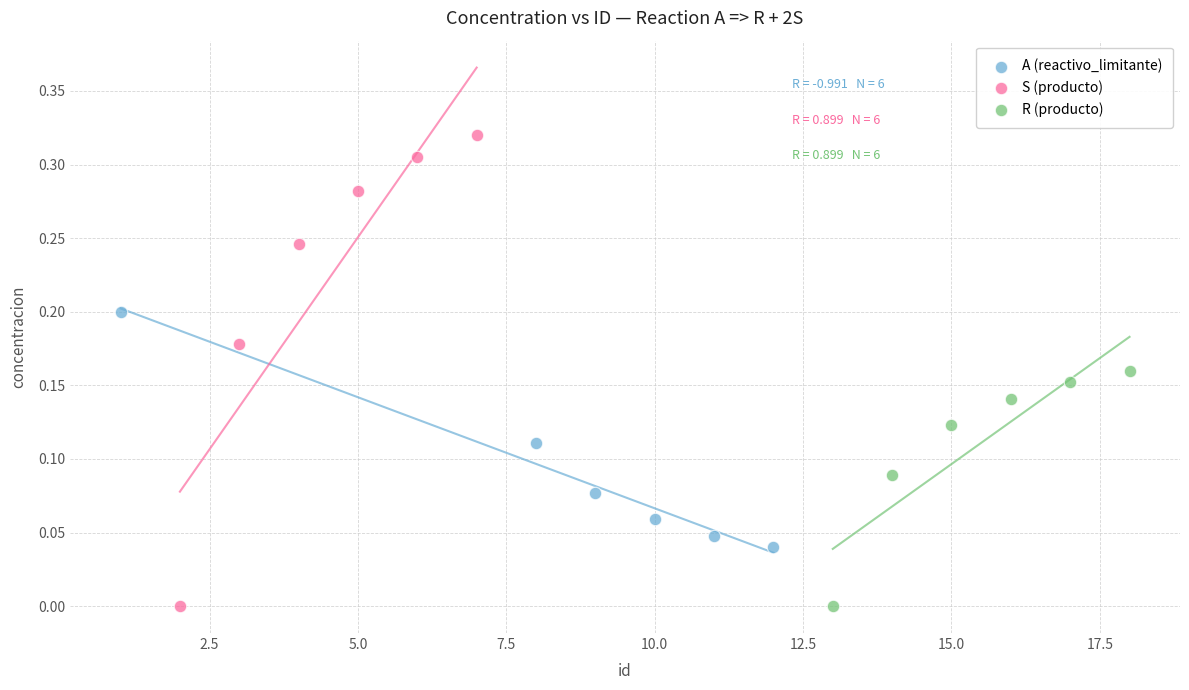

Which series reaches the maximum Y coordinate?

S (producto)